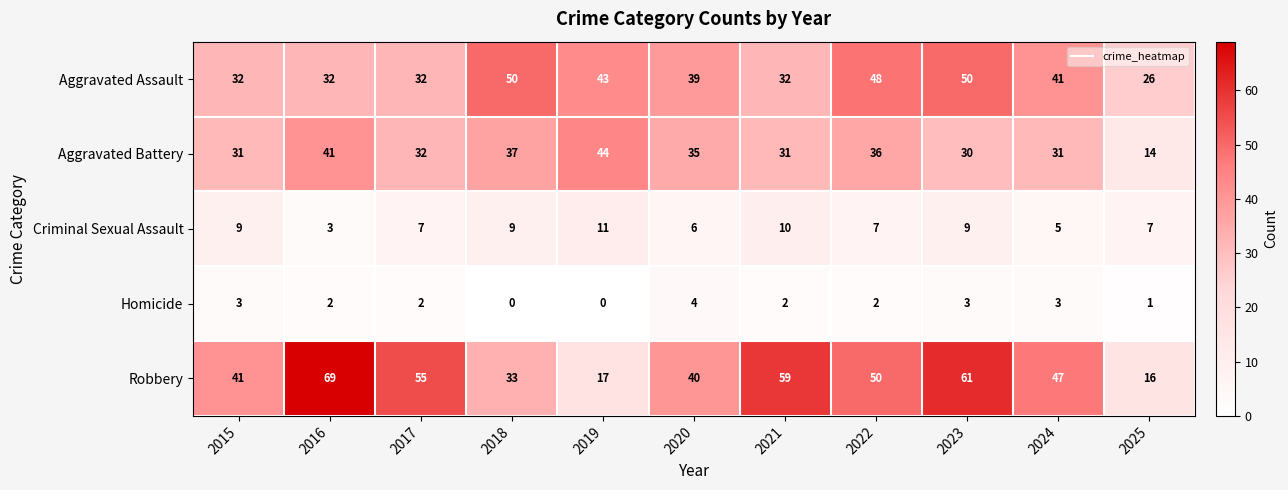

What is the average value of the Aggravated Assault series?

39